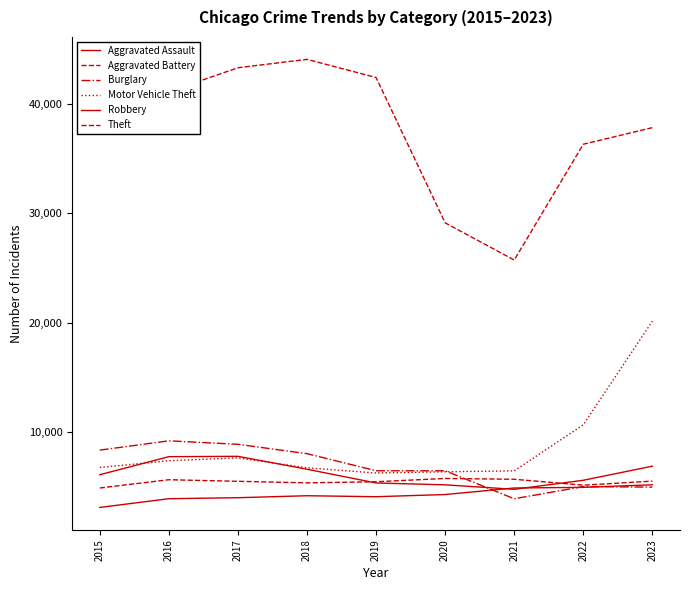

How many lines are shown in the chart?

6